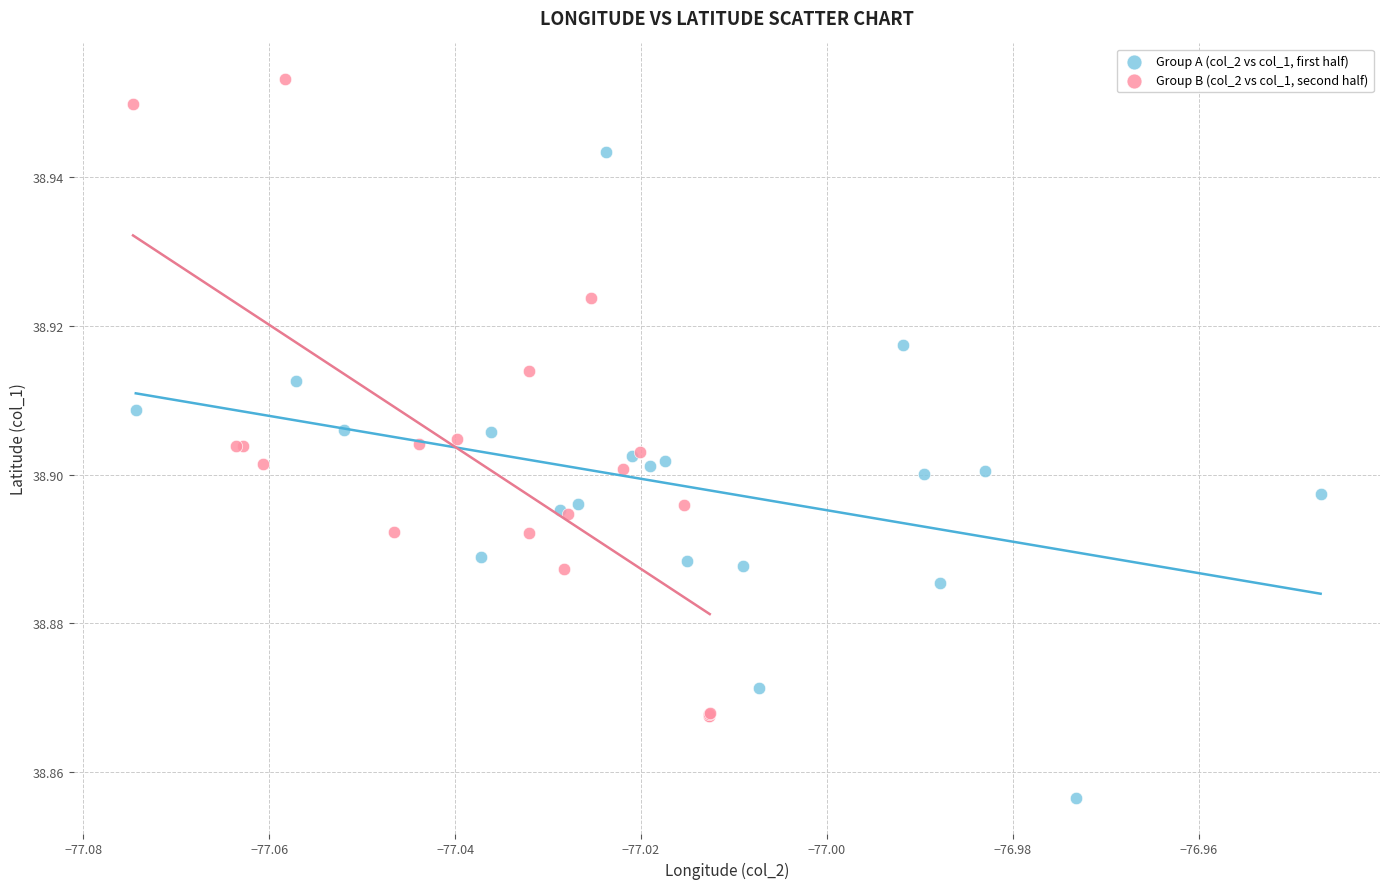

Which series reaches the minimum Y coordinate?

Group A (col_2 vs col_1, first half)